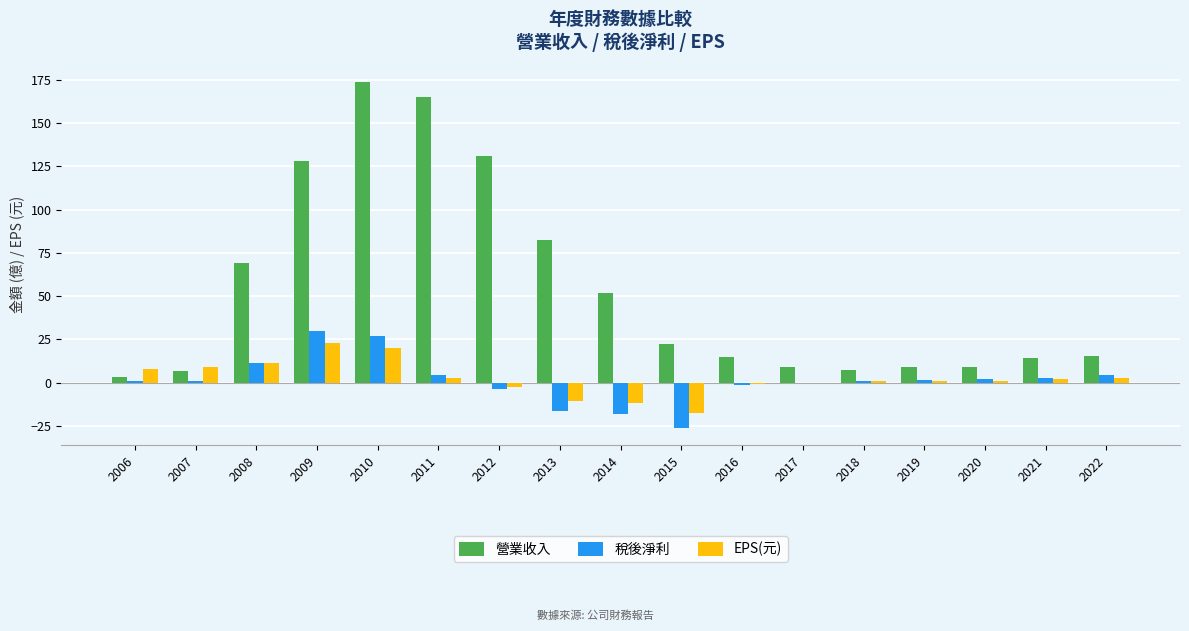

Where is 營業收入 nearest to the value 88?

2013